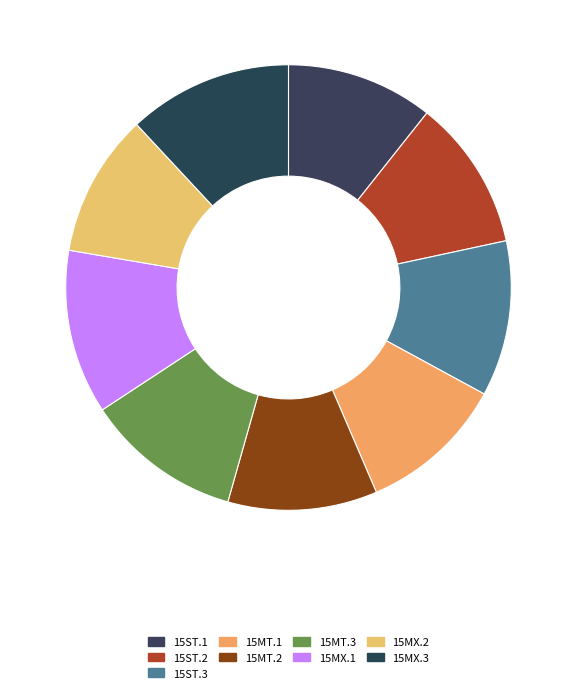

Count the number of slices in the pie.

9